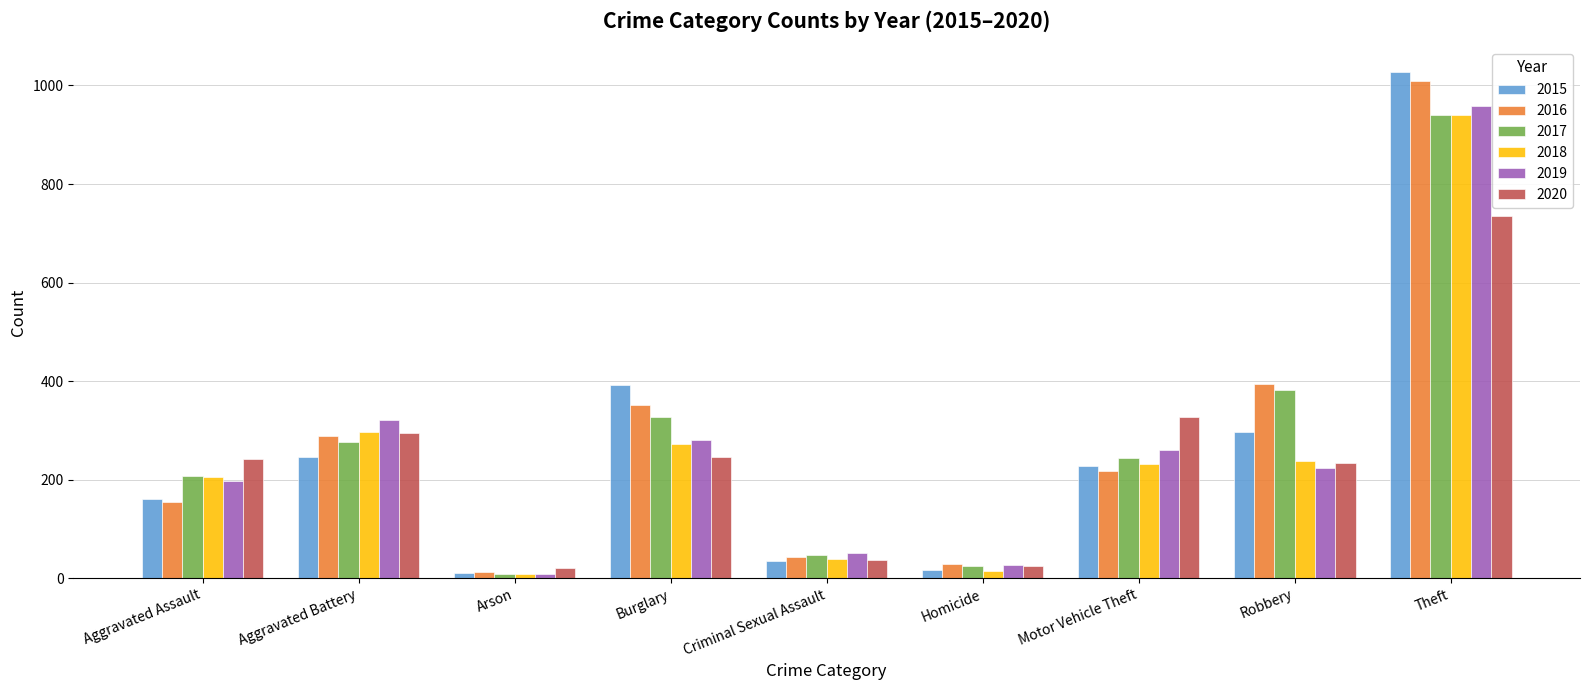

Is it true that 2015 equals 246 at Aggravated Battery?

True